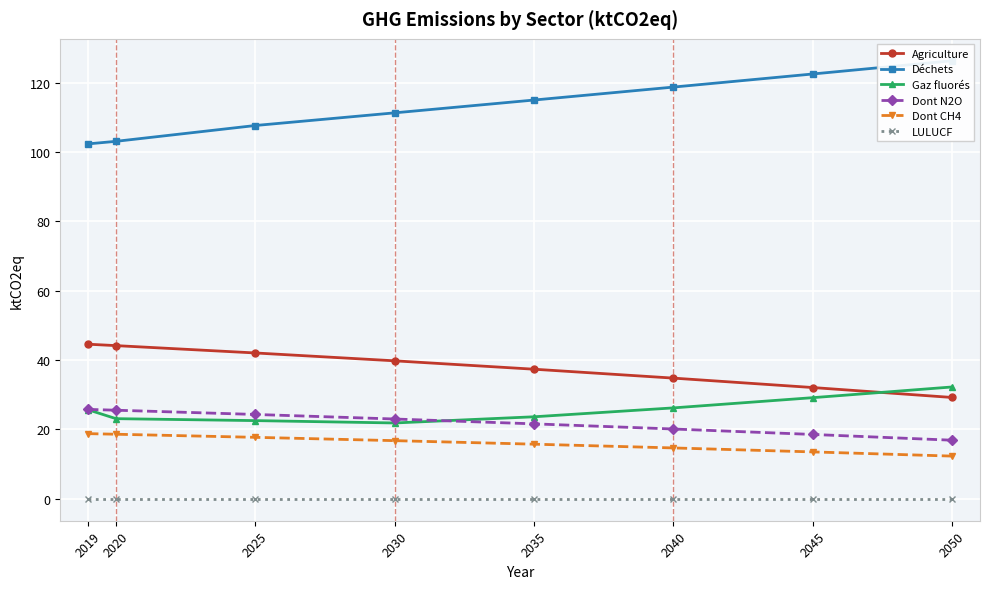

At how many categories does at least one series exceed 94?

8